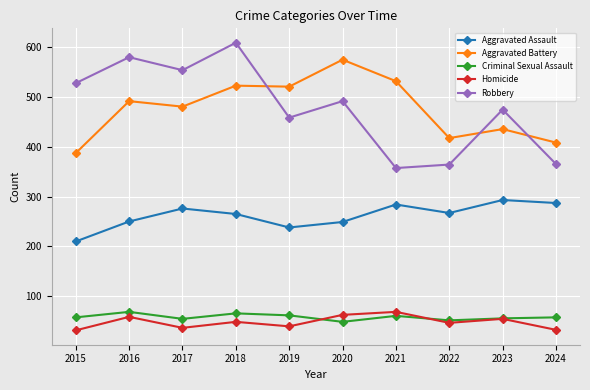

What is the difference between the highest and lowest values at 2021?

470